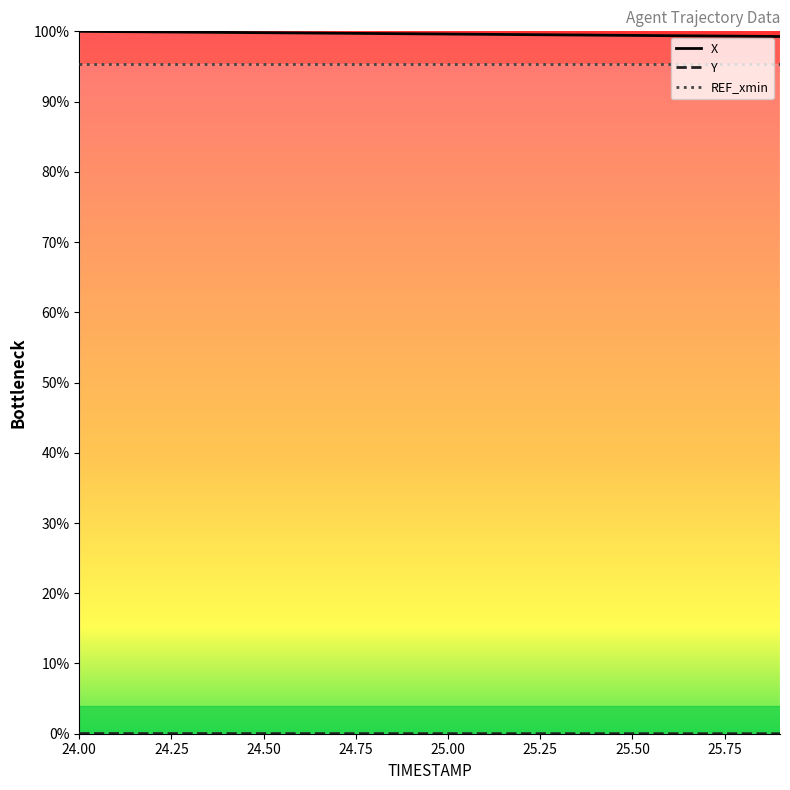

Where is Y nearest to the value 0?

25.9